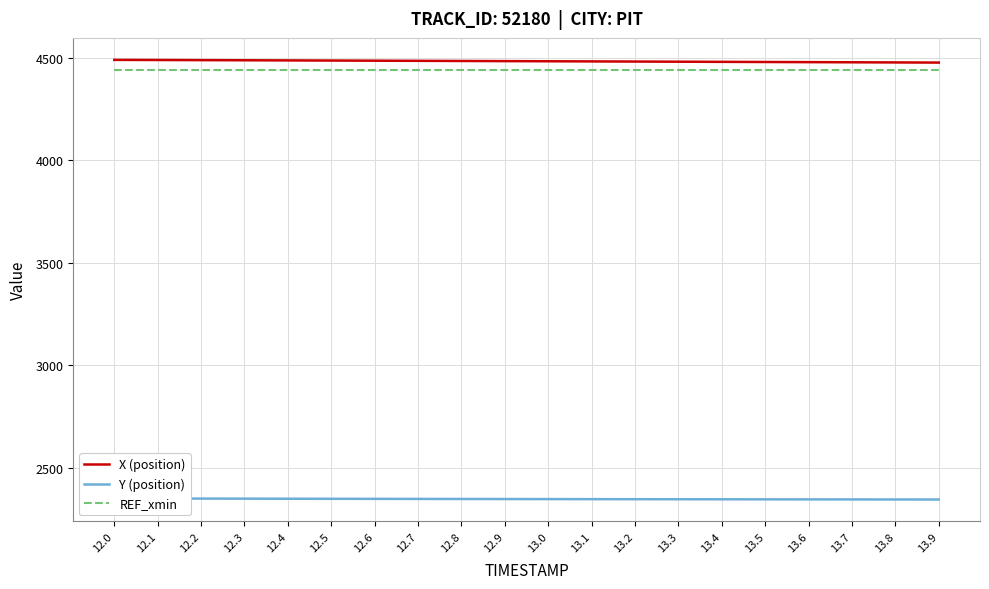

Is the value of X (position) at 13.1 greater than the value of REF_xmin at 12.5?

Yes